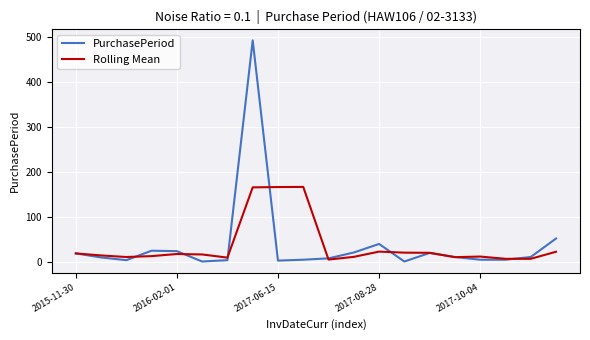

Rank the series by their maximum value, from highest to lowest.

PurchasePeriod, Rolling Mean